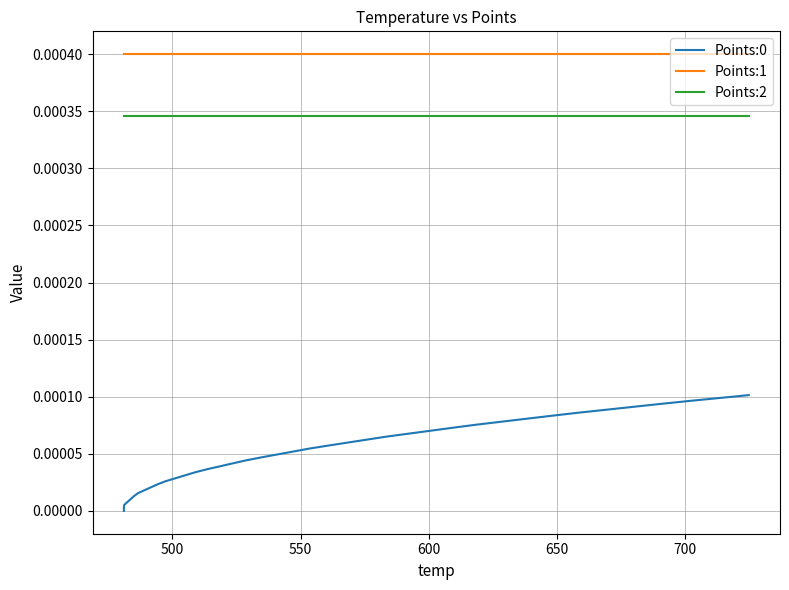

What are all the series names shown in the legend?

Points:0, Points:1, Points:2